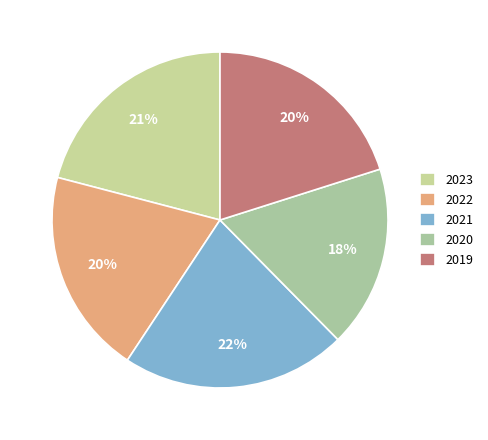

What percentage is the 2021 slice, to the nearest percent?

22%